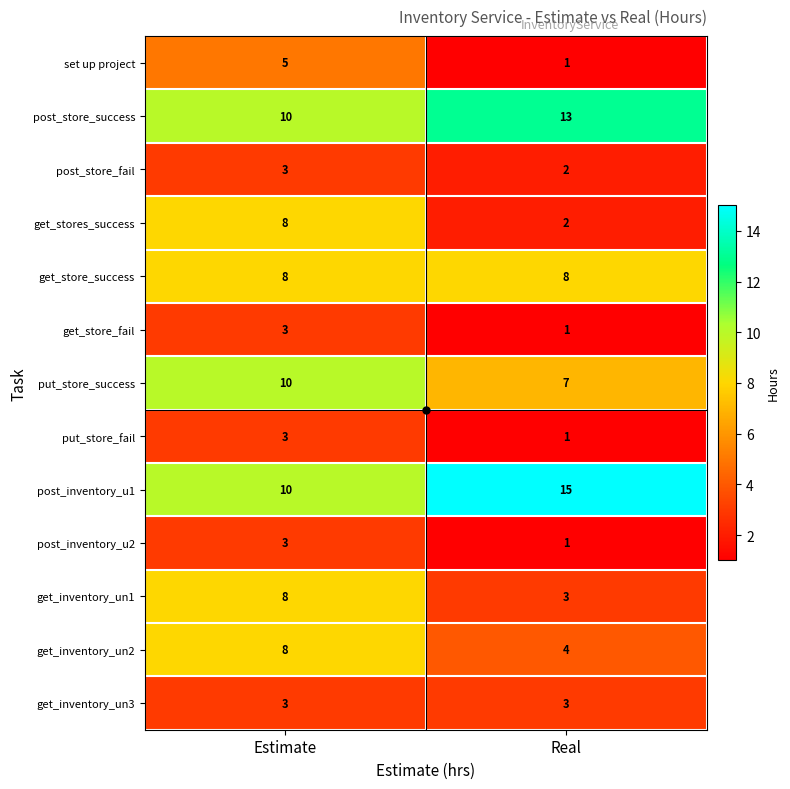

True or false: post_inventory_u2 has a value of 3 at Estimate.

True